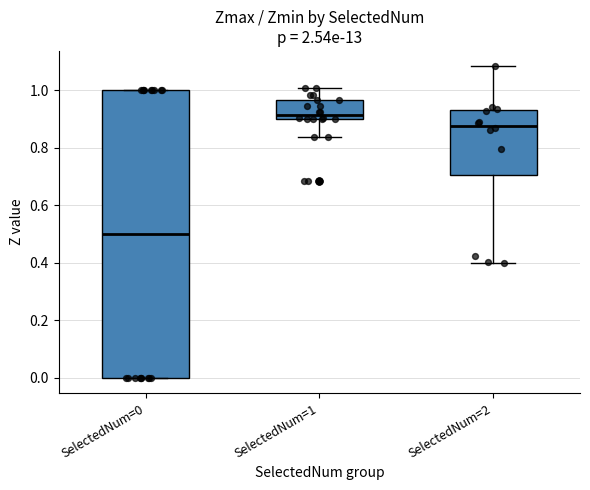

Reading left to right, read every box against the y-axis: the position of its median line, the range the box covers, and the ends of its whiskers. The values are not printed on the chart, so give them approximately, as read against the axis.

SelectedNum=0: median 0.50, box 0.00 to 1.00, whiskers 0.00 to 1.00
SelectedNum=1: median 0.92, box 0.90 to 0.96, whiskers 0.84 to 1.00
SelectedNum=2: median 0.88, box 0.70 to 0.94, whiskers 0.40 to 1.08